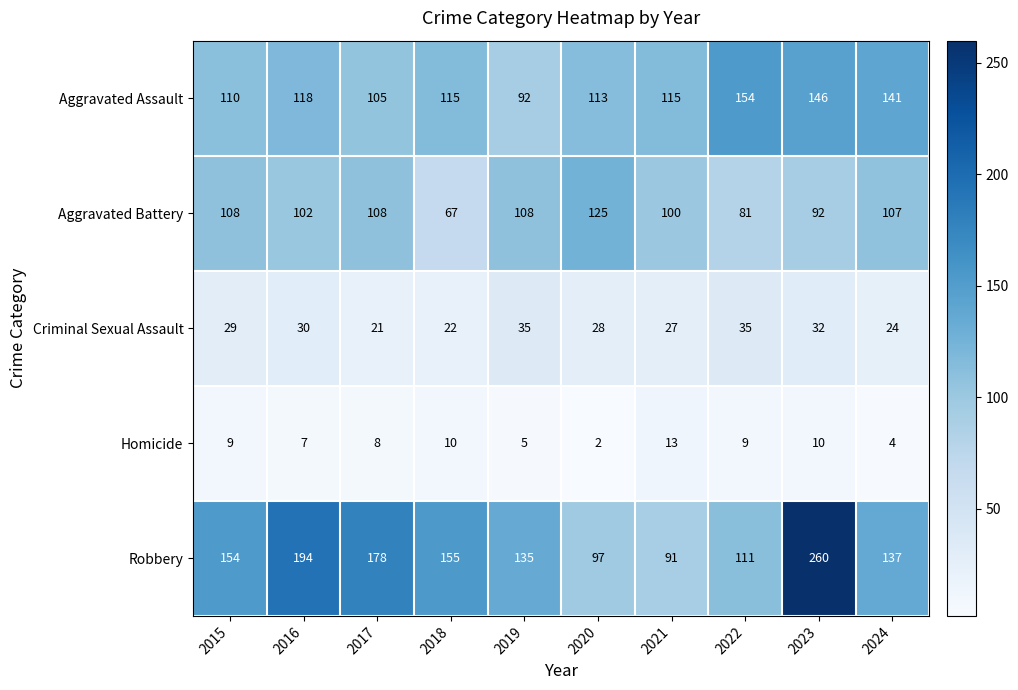

What is the maximum value shown in the chart?

260